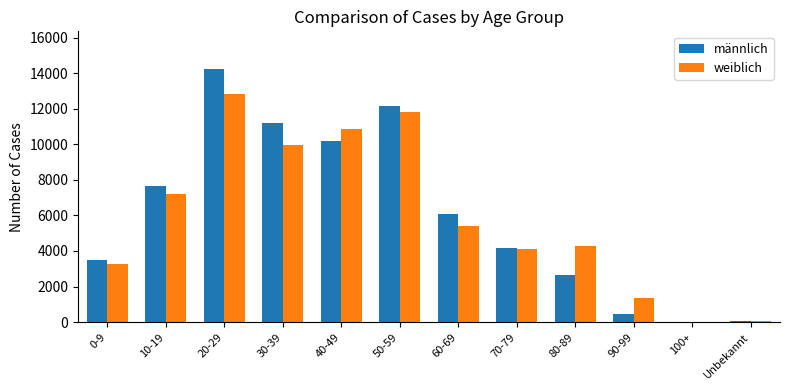

Which category has the highest value in the weiblich series?

20-29